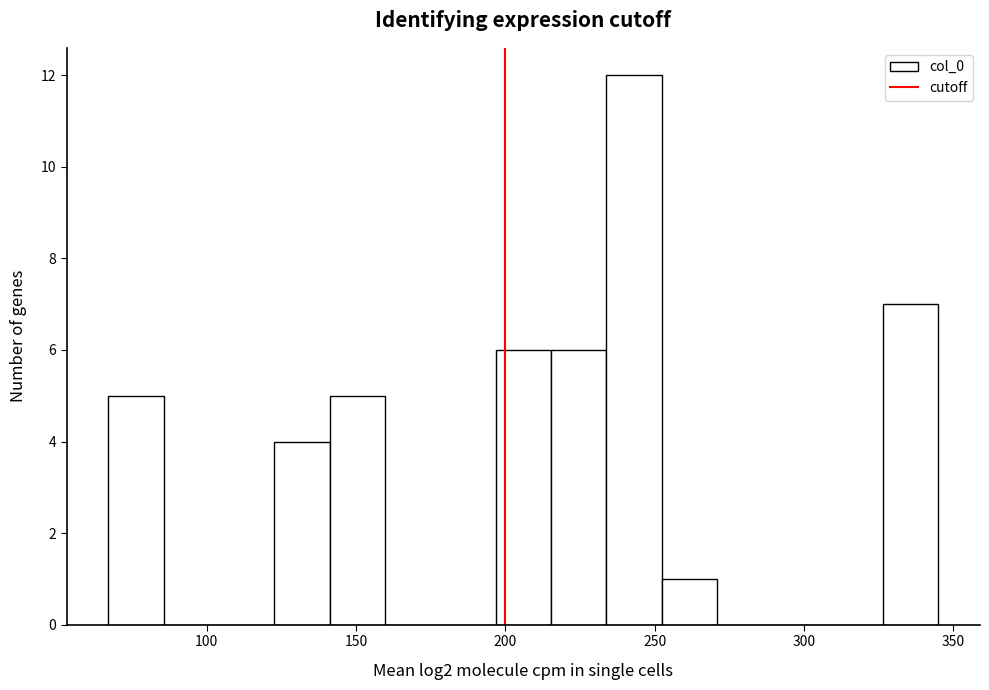

Around what value on the x-axis is the tallest bar? Give the approximate position of its centre, as read against the axis.

245